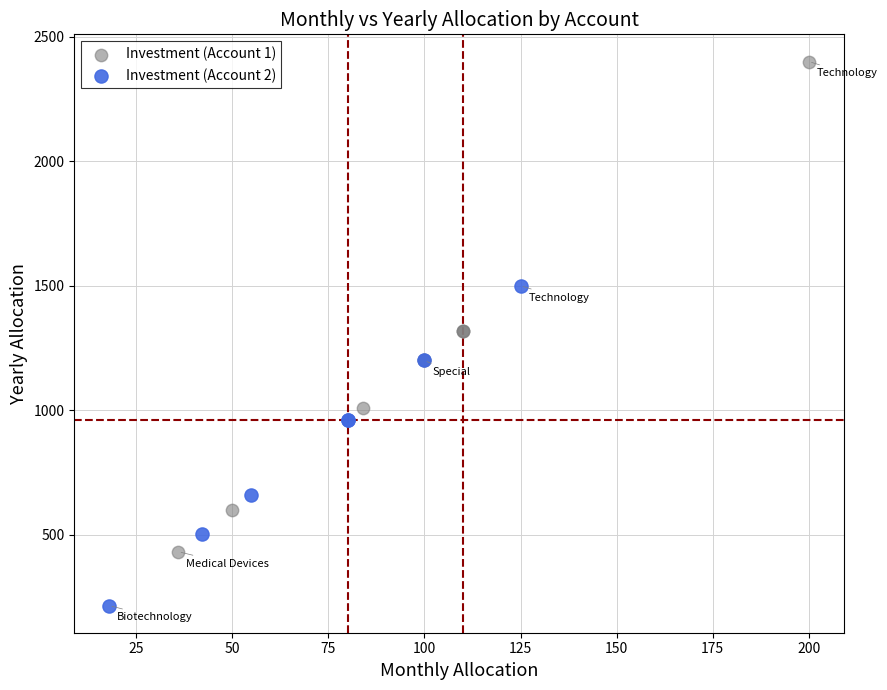

Which series contains the lowest Y value?

Investment (Account 2)